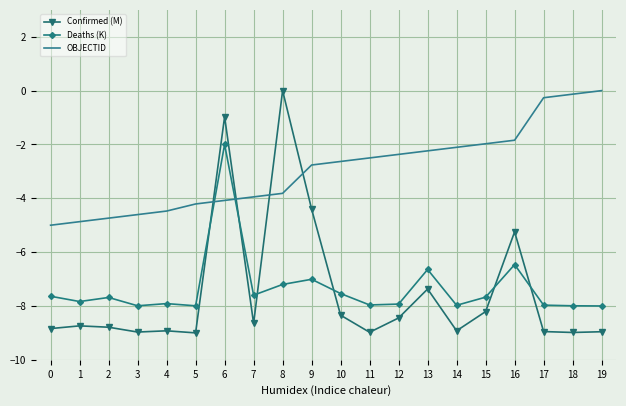

What is the difference between the highest and lowest values at 7?

4.7